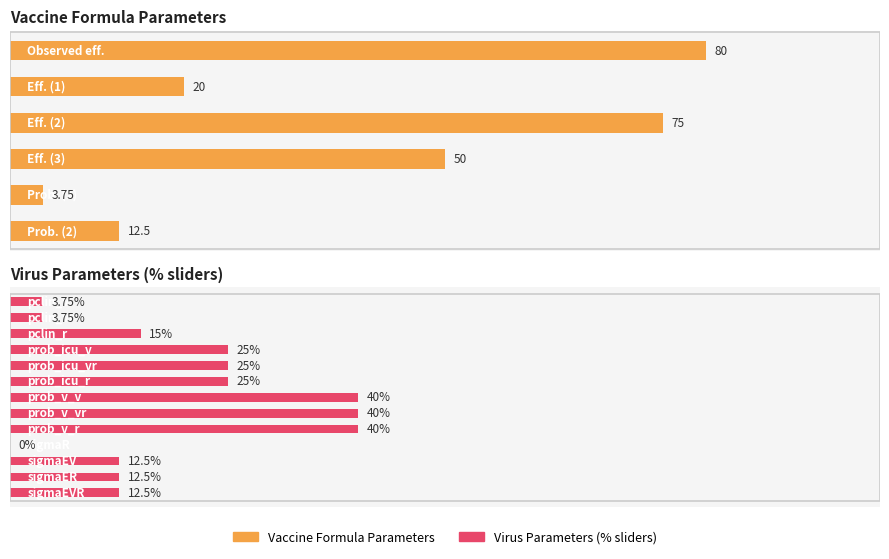

What is the difference between the second highest and second lowest values?

62.5